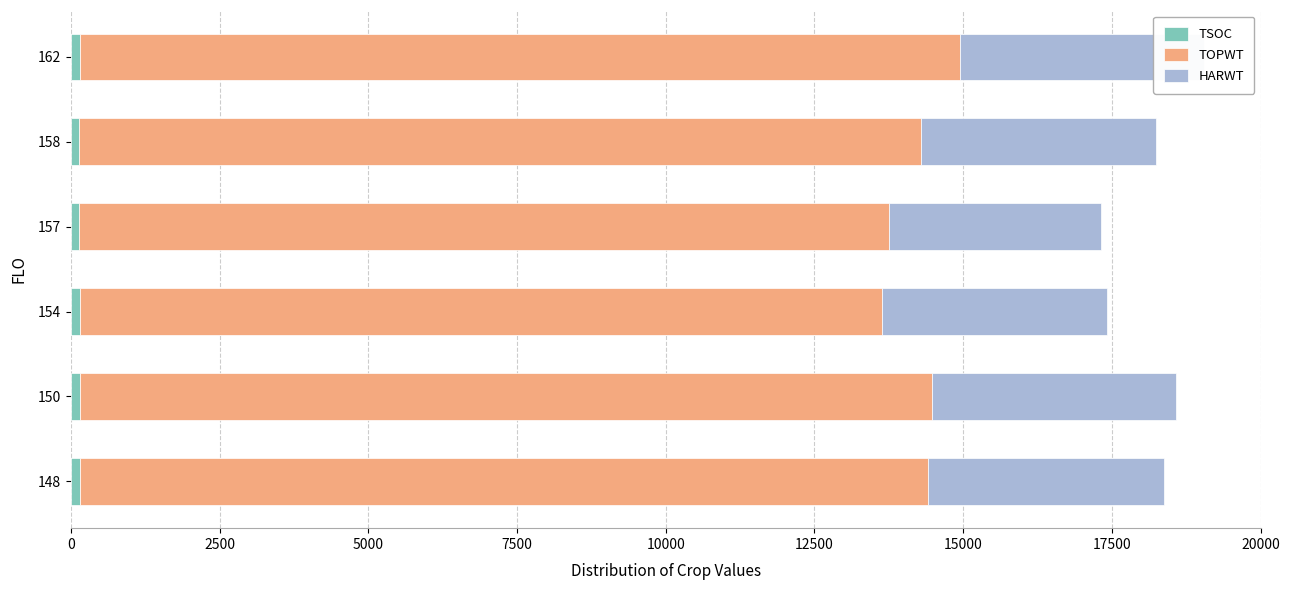

What is the difference between the highest and lowest values at 158?

14006.0